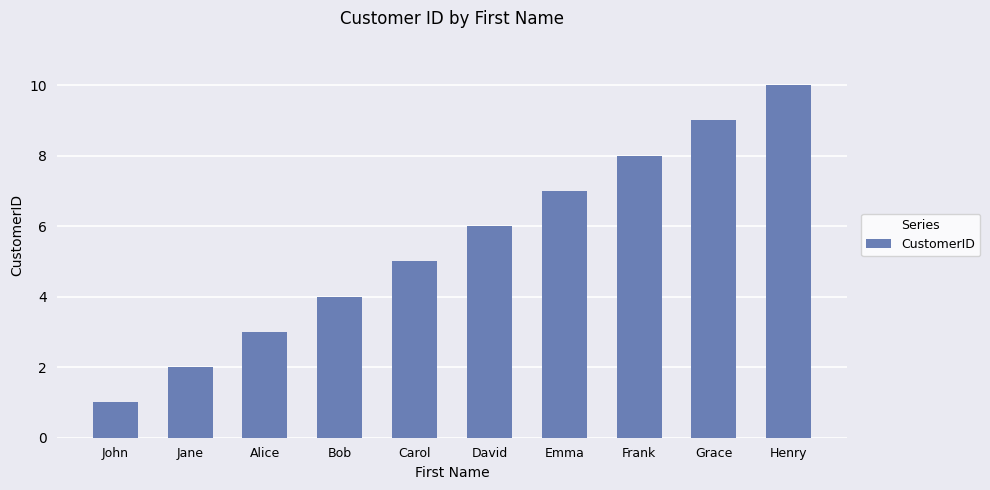

Is it true that the value at Alice is 3?

True